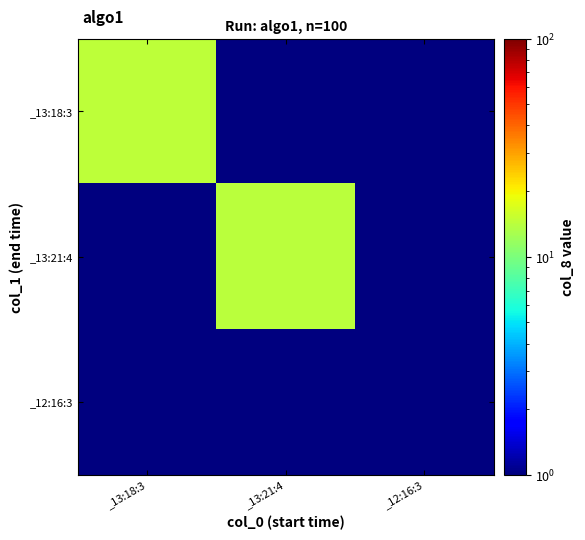

How many series are shown in this chart?

3